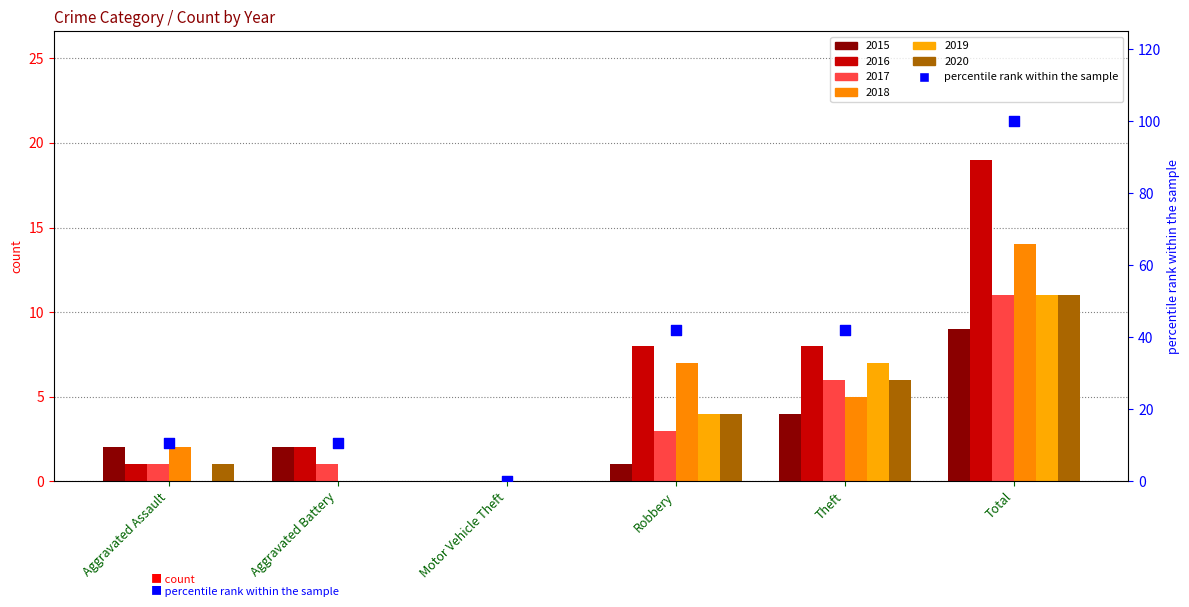

Which has a higher value, Aggravated Battery or Motor Vehicle Theft?

Aggravated Battery